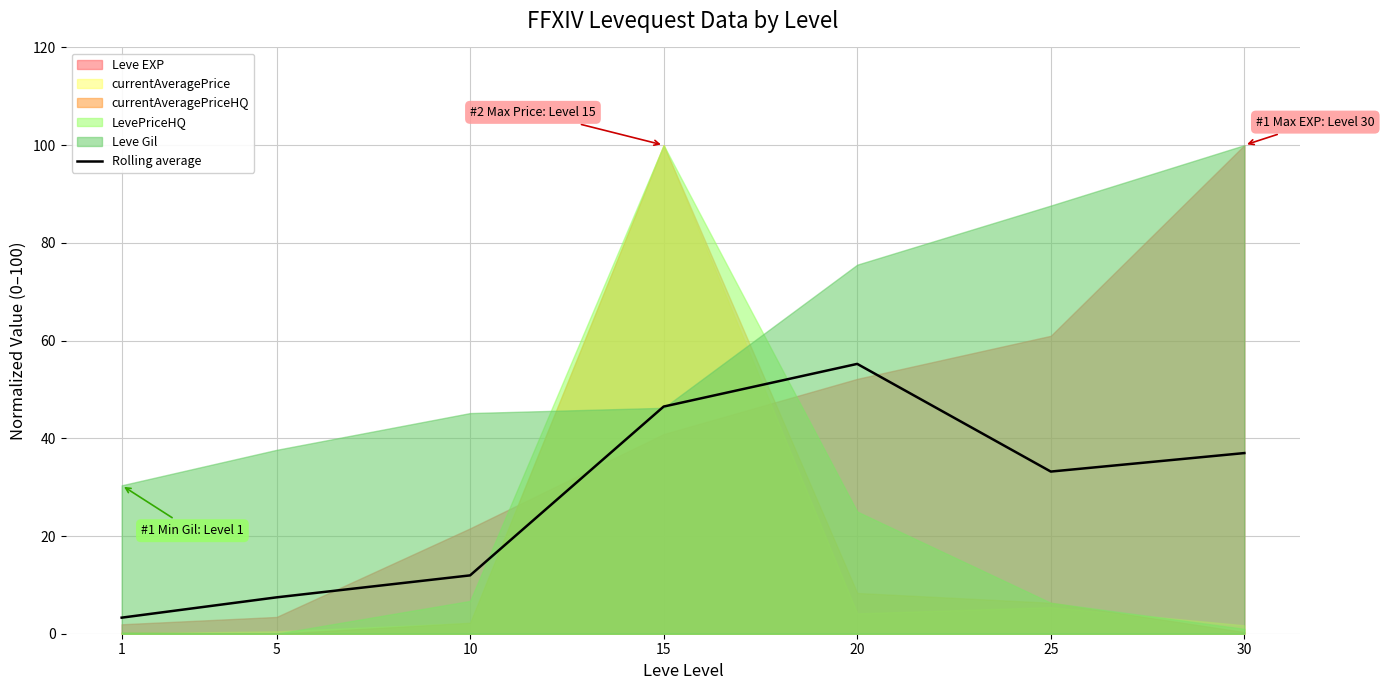

Approximately how many times larger is the value at 10 compared to 15?

0.3